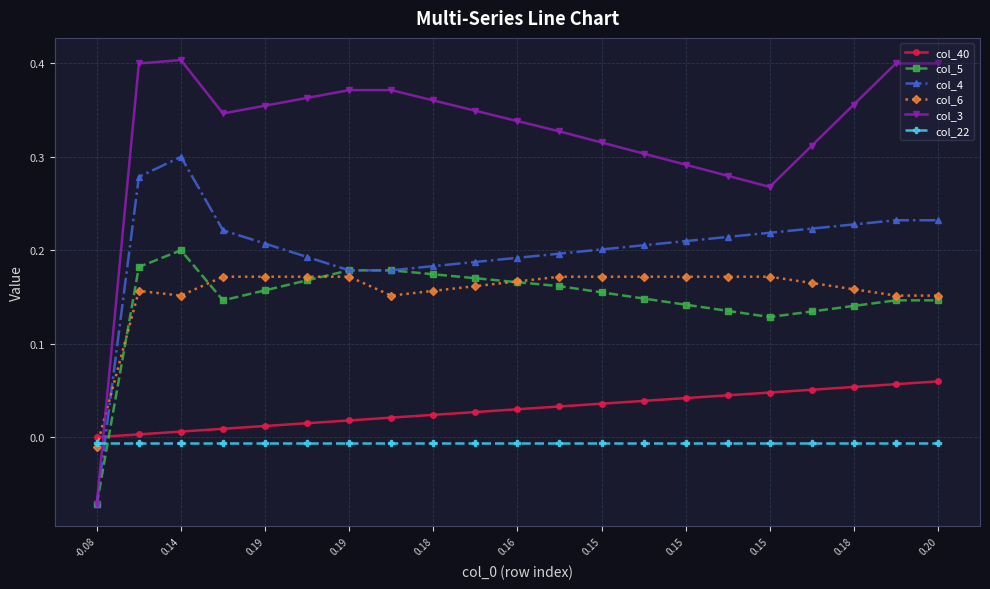

Which series has the largest total across all categories?

col_3